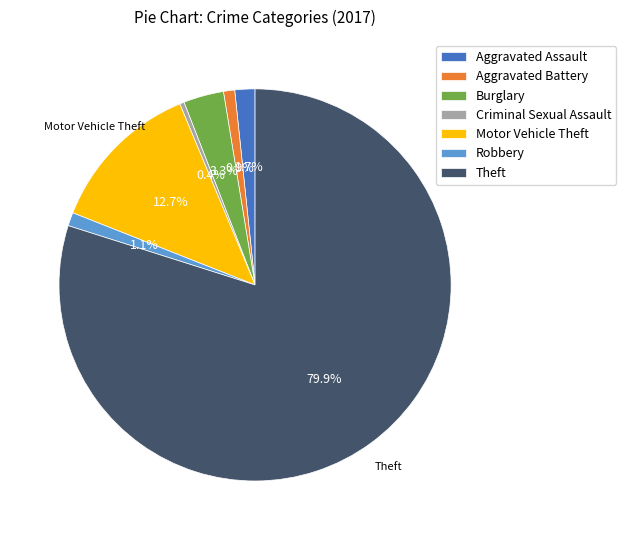

Is the sum of Burglary and Motor Vehicle Theft greater than half?

No